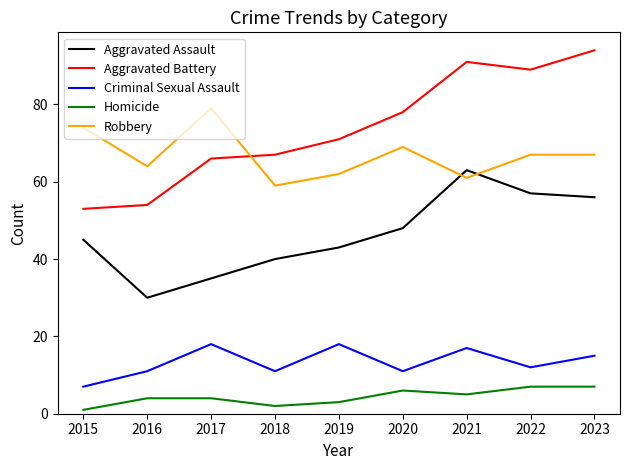

At which label does Criminal Sexual Assault first exceed 12?

2017